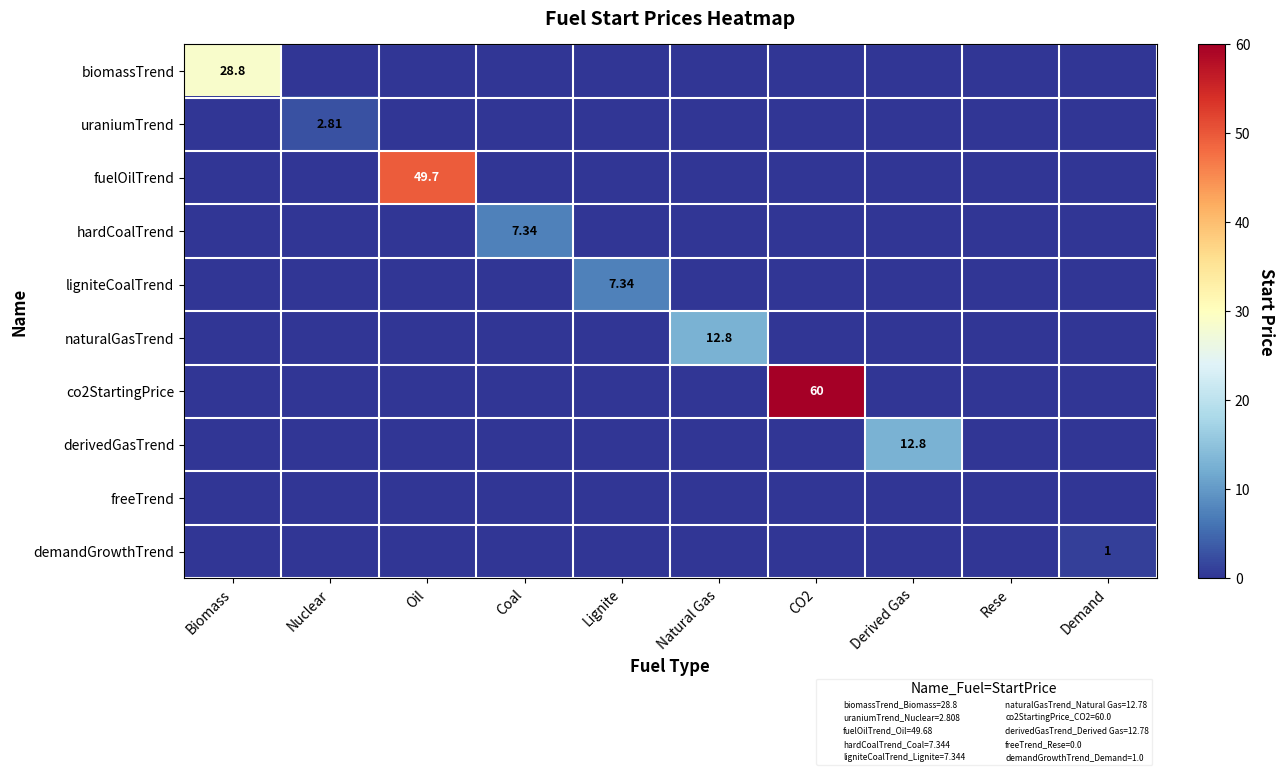

At how many categories does at least one series exceed 3?

7